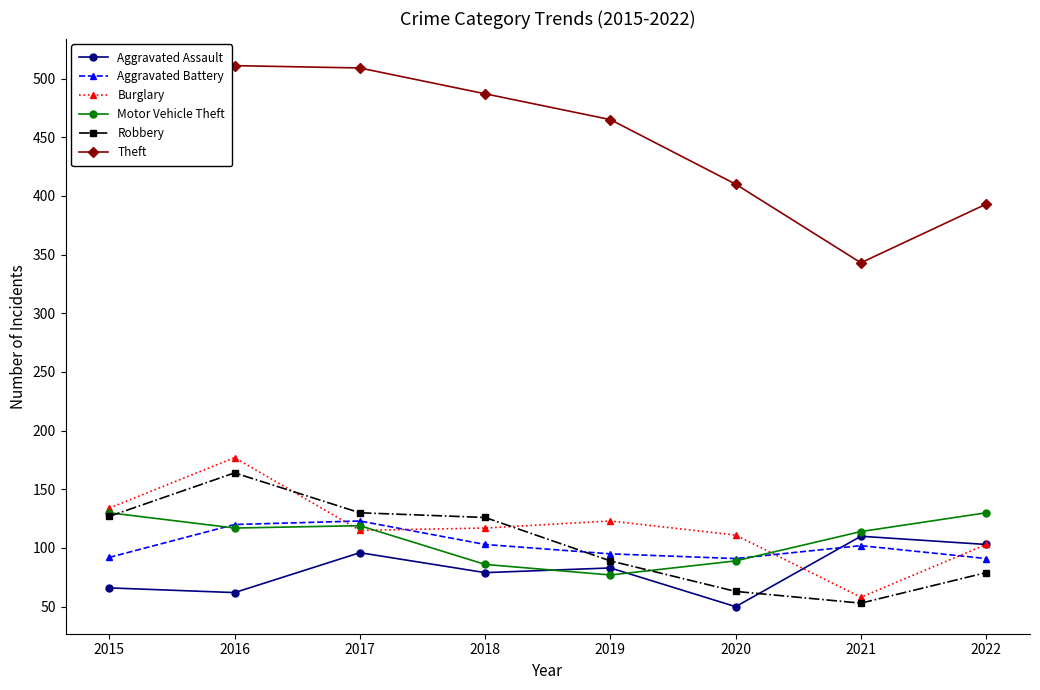

What is the value of the Motor Vehicle Theft point at the 8th from the left?

130